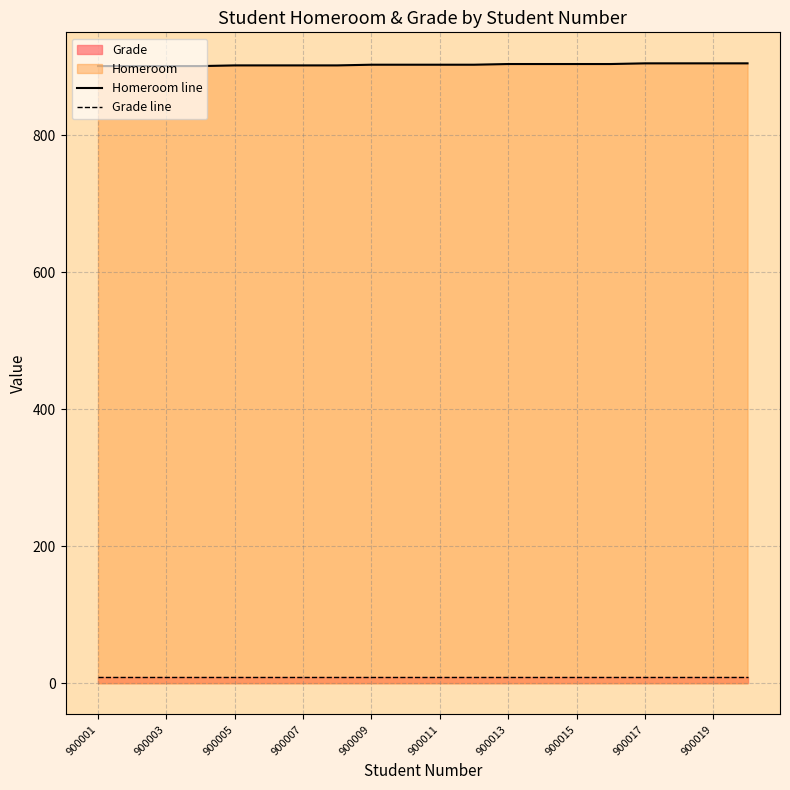

Is it true that Homeroom line equals 1400 at 900019?

False